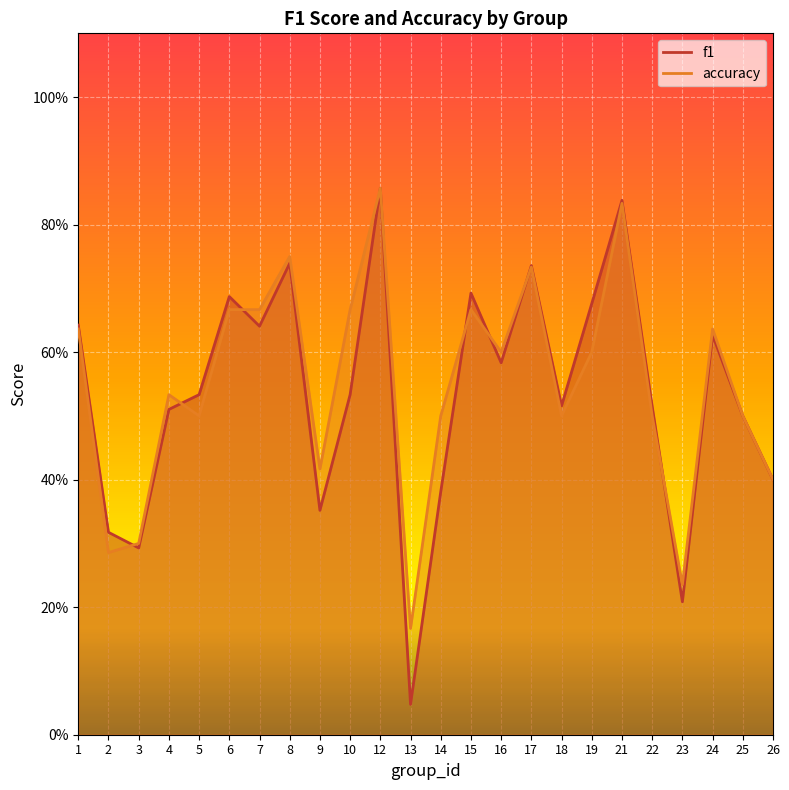

Is the value of accuracy at 13 greater than the value of f1 at 26?

No